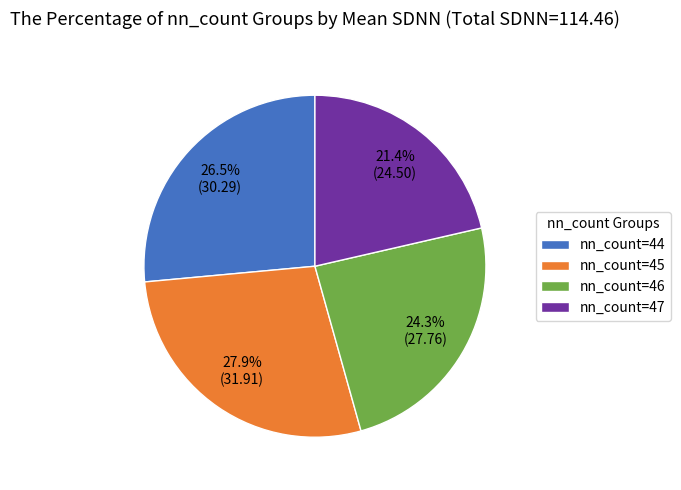

Approximately how many times larger is the value at nn_count=46 compared to nn_count=45?

0.9